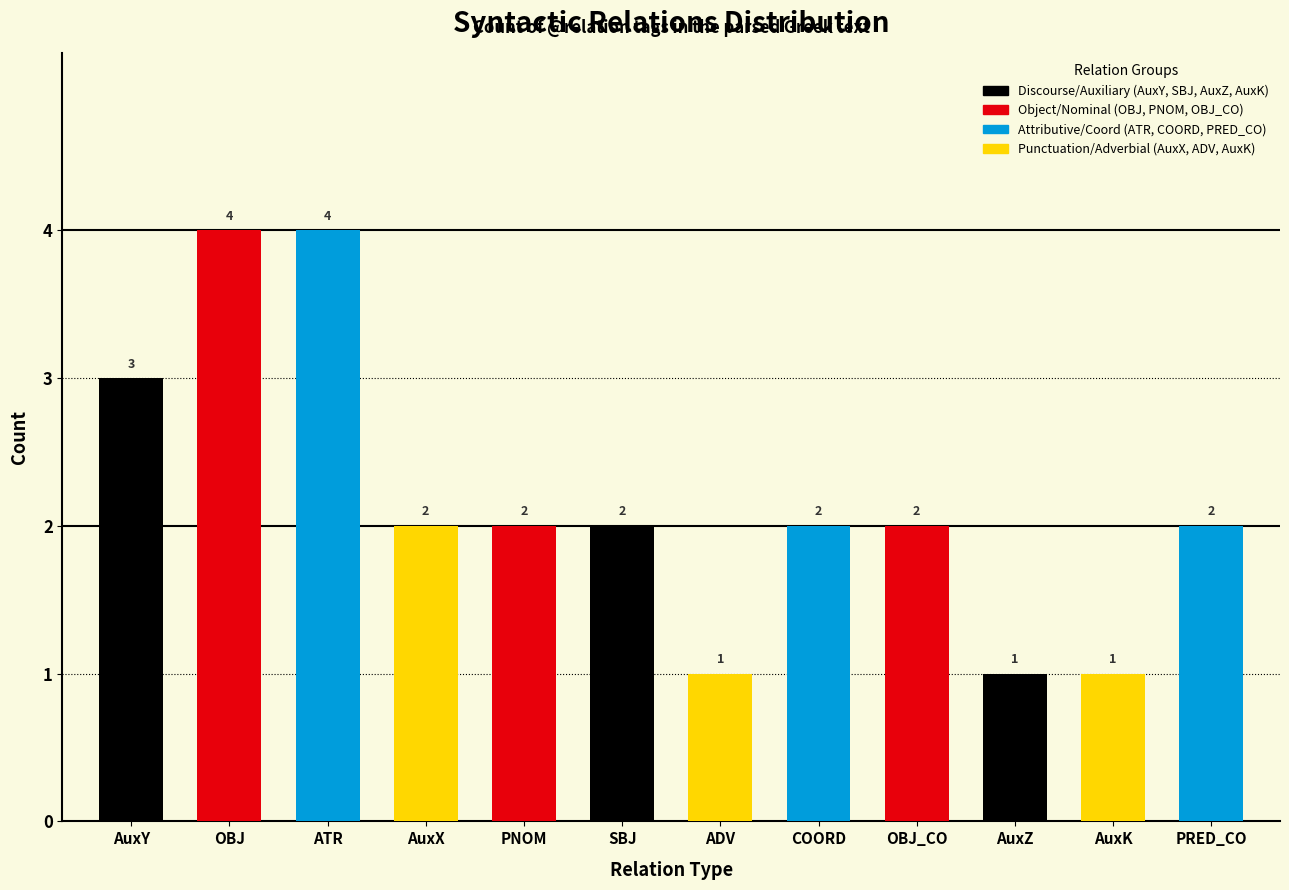

Where is the data nearest to the value 2?

AuxX